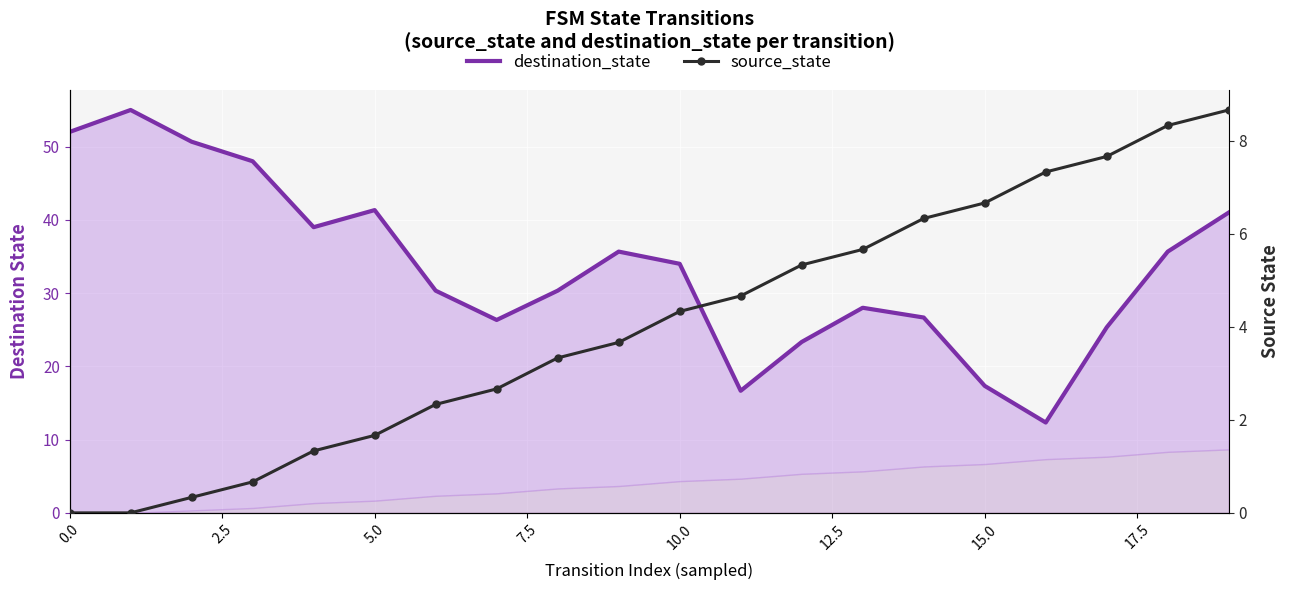

How many categories are shown in the chart?

20